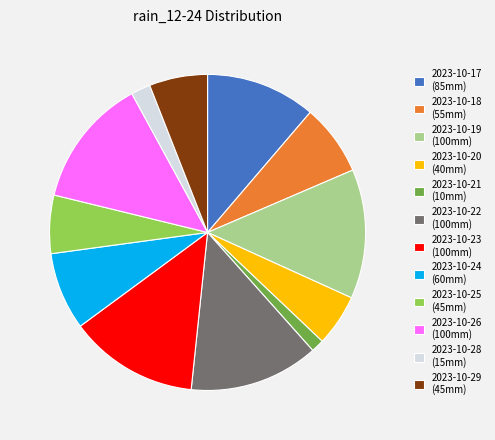

True or false: 2023-10-18 (55mm) accounts for 15% of the total.

False